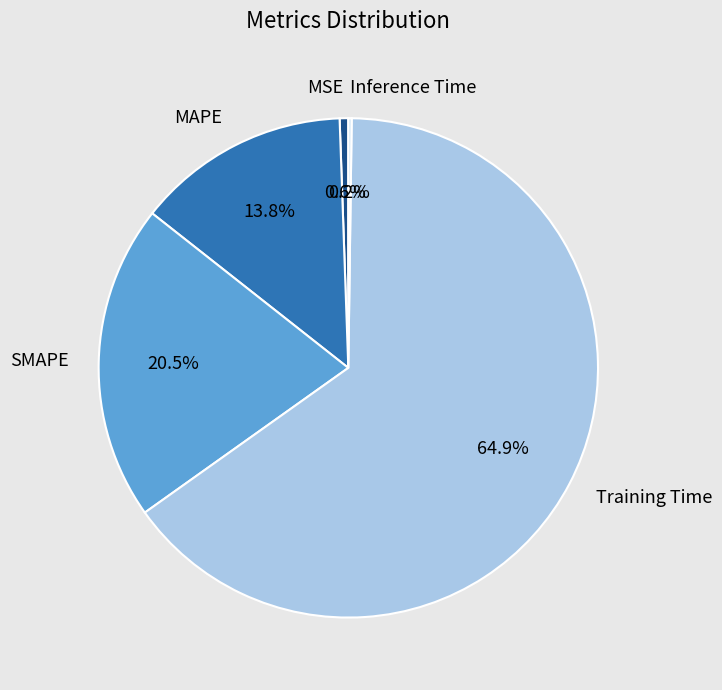

Is it true that MSE is 11% of the pie?

False